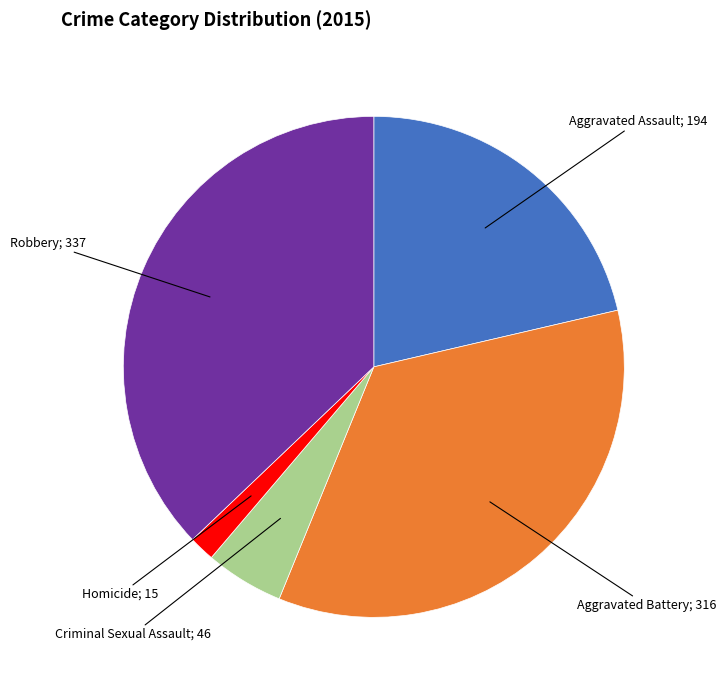

Combined, do Criminal Sexual Assault; 46 and Aggravated Battery; 316 account for over 50%?

No